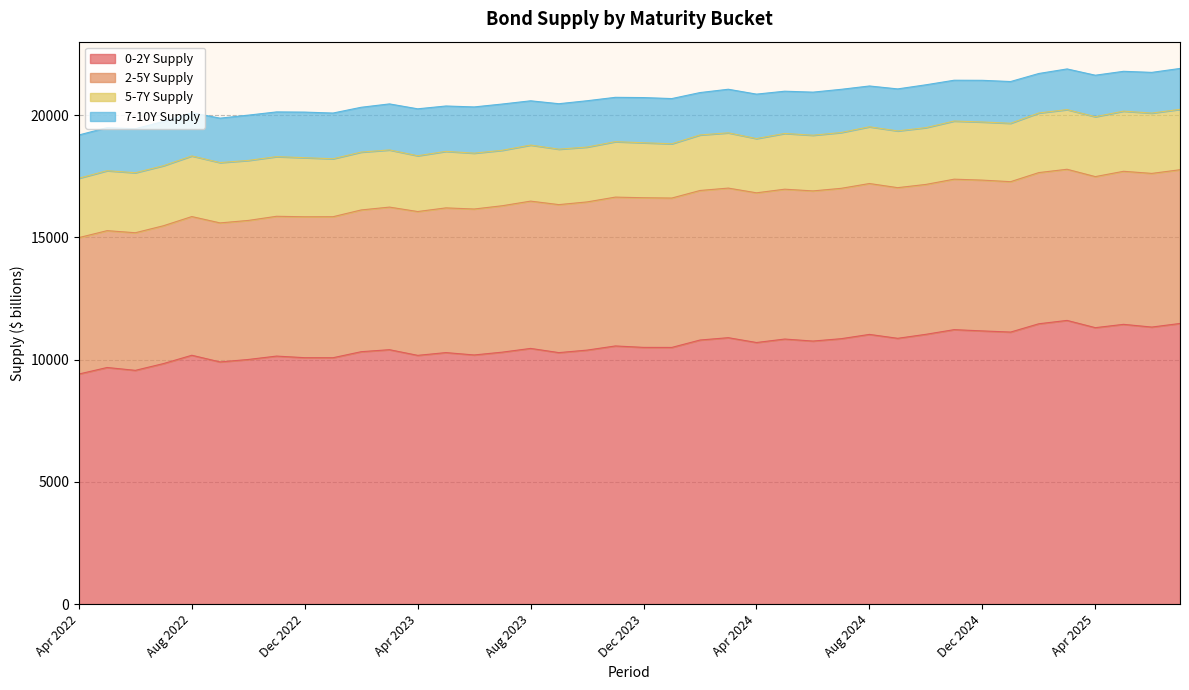

What is the average value of the 0-2Y Supply series?

10581.5